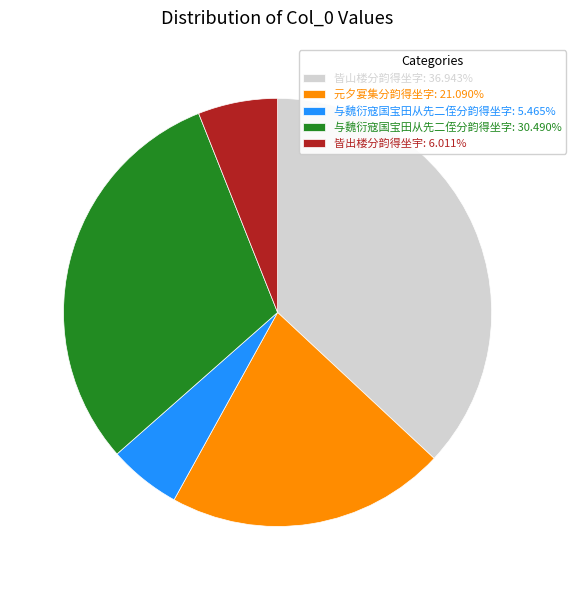

Do 与魏衍寇国宝田从先二侄分韵得坐字: 5.465% and 与魏衍寇国宝田从先二侄分韵得坐字: 30.490% together represent more than half of the pie?

No